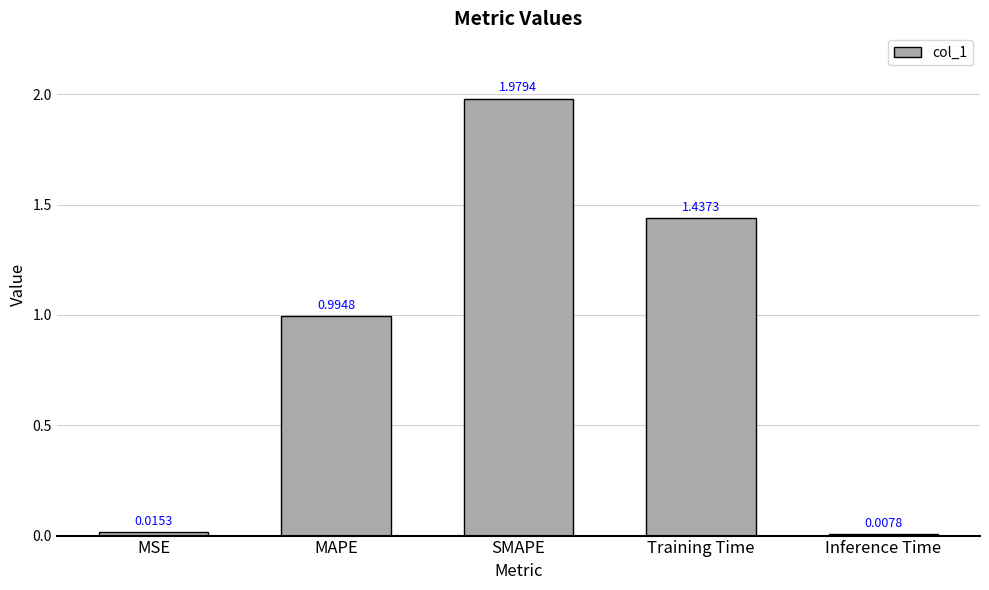

What is the label of the 2nd bar from the right?

Training Time